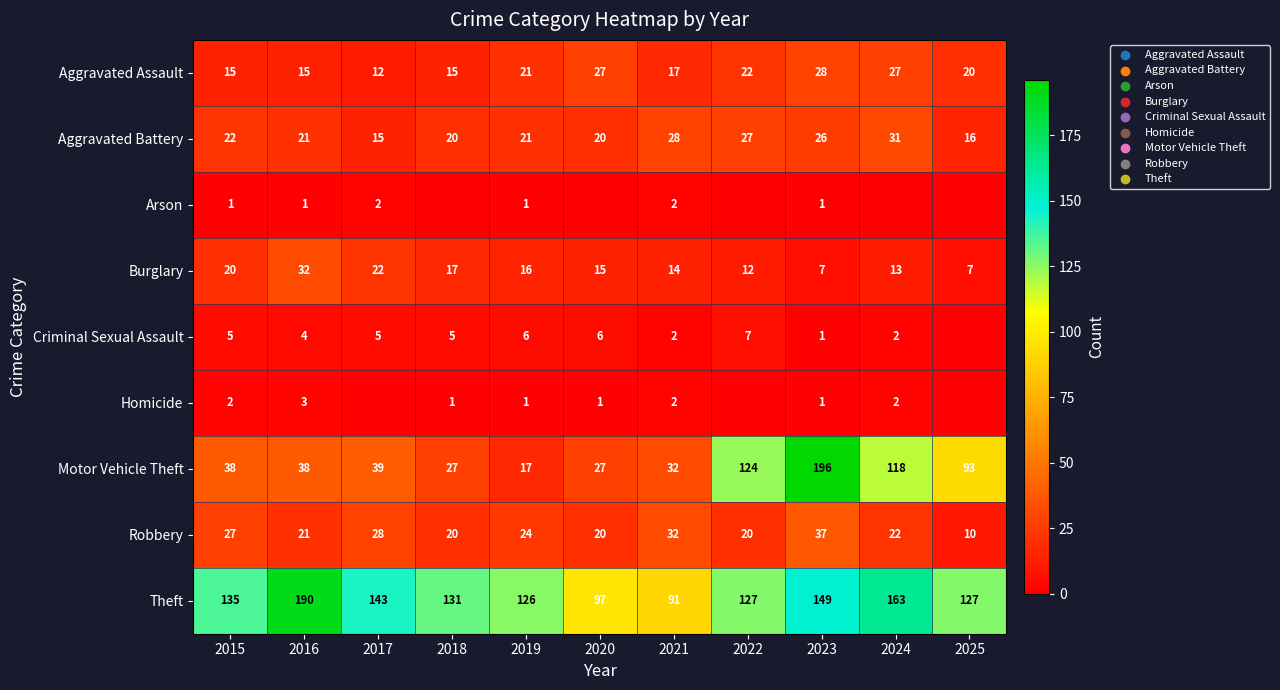

At which label is Theft closest to 140?

2017